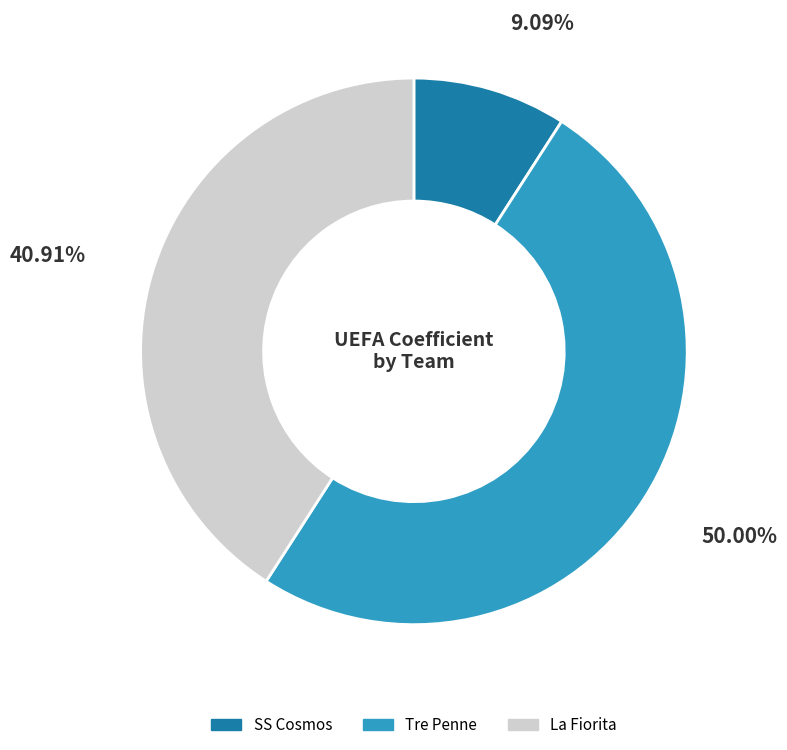

What is the smallest slice in the pie chart?

SS Cosmos